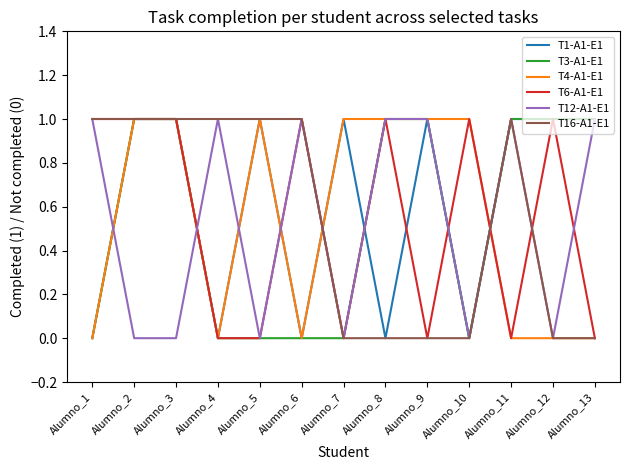

True or false: T3-A1-E1 has a value of 0 at Alumno_6.

True